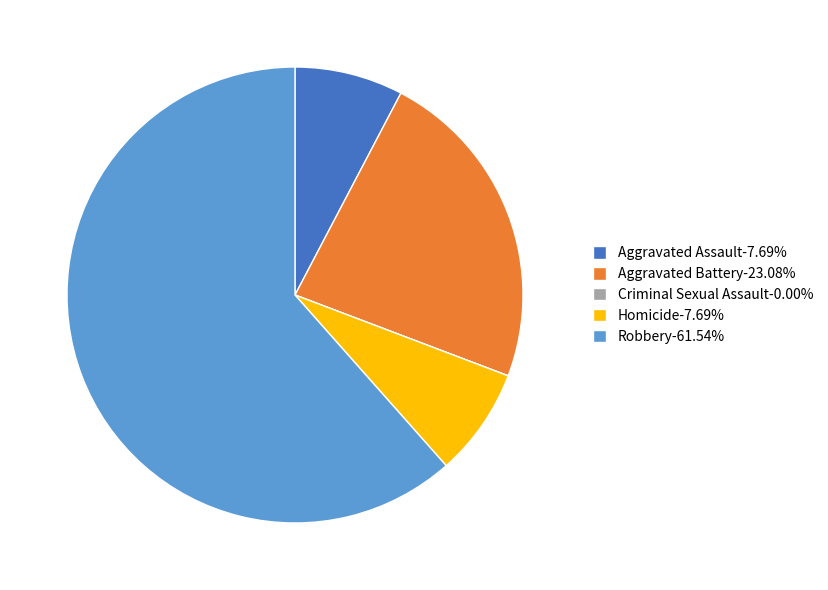

Combined, do Aggravated Assault-7.69% and Homicide-7.69% account for over 50%?

No